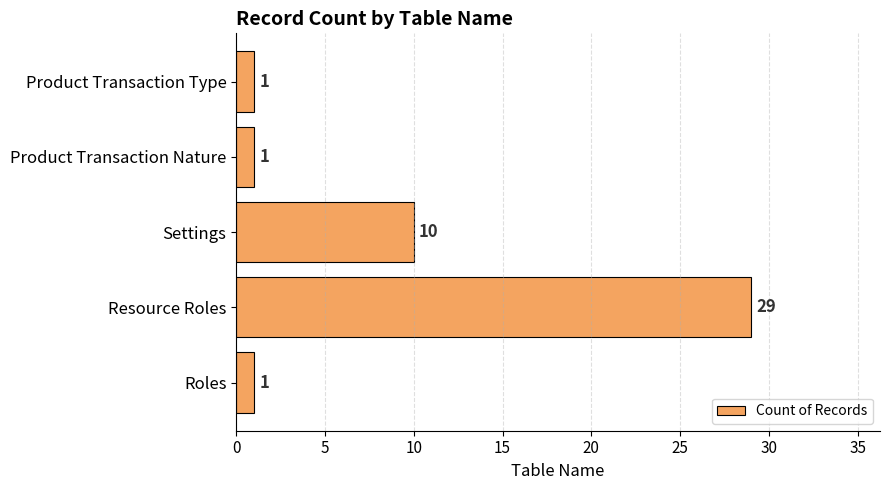

What is the difference between the maximum and minimum values?

28